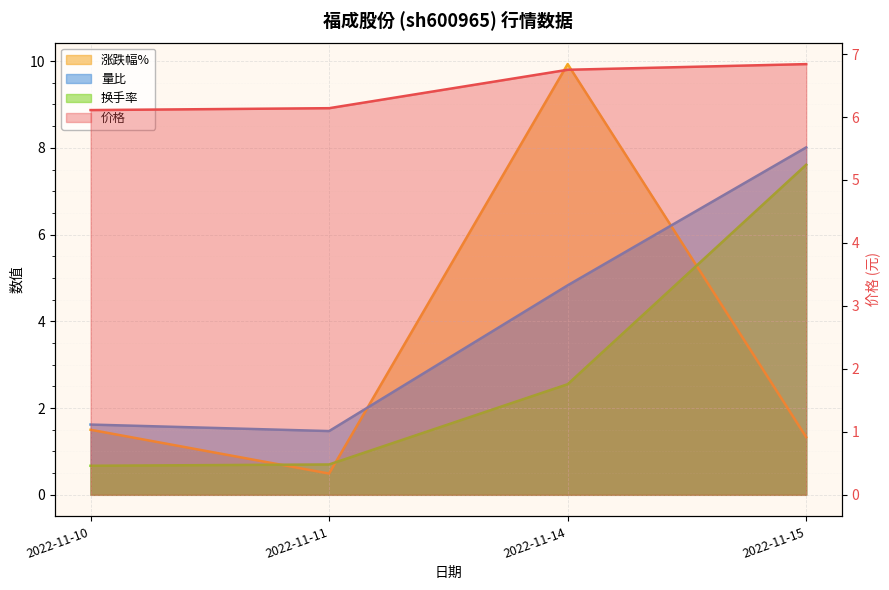

The 价格 series shows 4.0 at 2022-11-11. True or false?

False